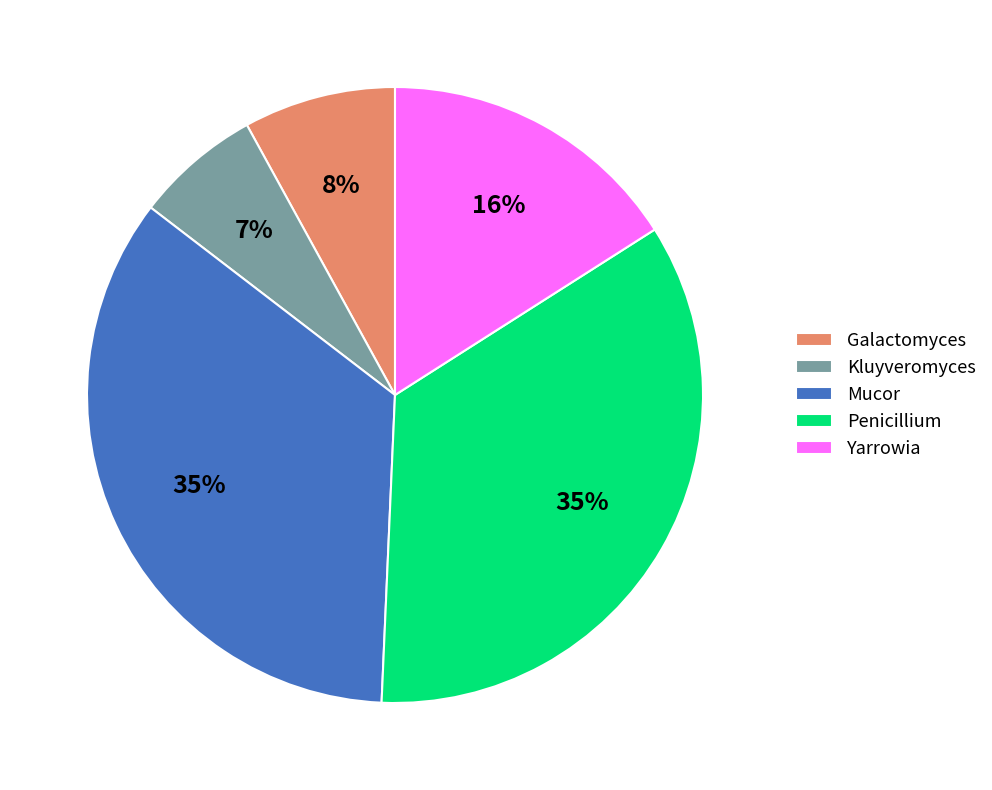

Is Mucor the majority of the pie?

No